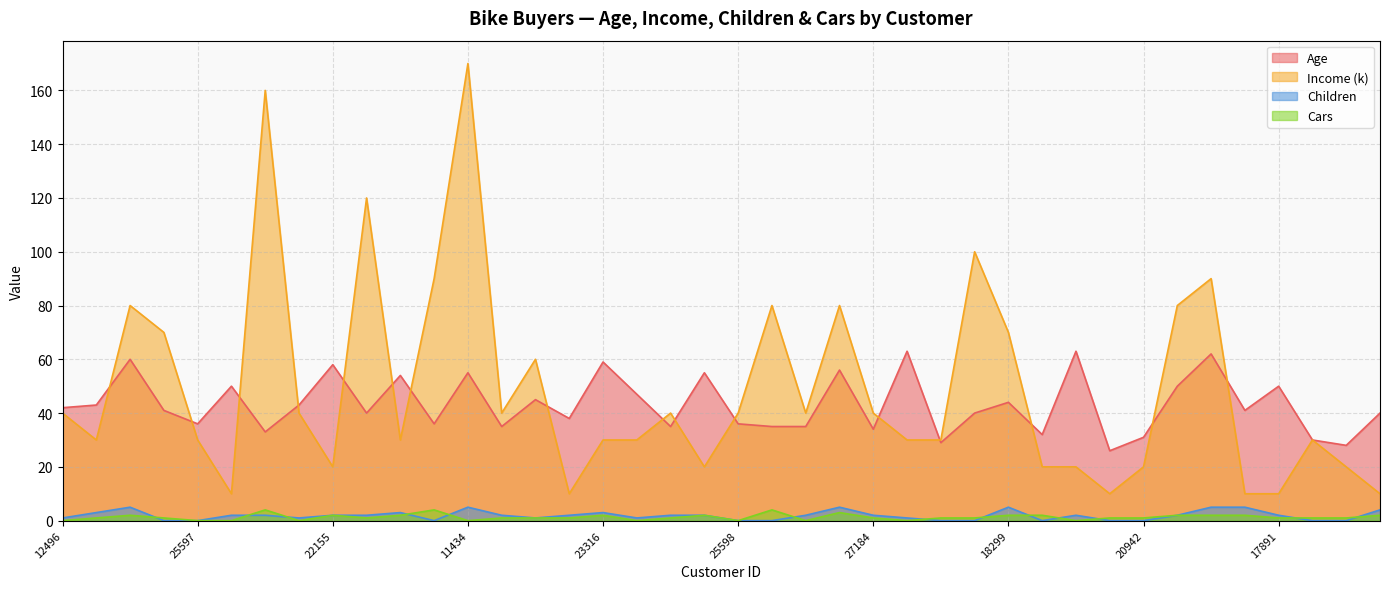

Reading left to right, what are all the values shown in this chart?

Age: 12496=42	24107=43	14177=60	24381=41	25597=36	13507=50	27974=33	19364=43	22155=58	19280=40	22173=54	12697=36	11434=55	25323=35	23542=45	20870=38	23316=59	12610=47	27183=35	25940=55	25598=36	21564=35	19193=35	26412=56	27184=34	12590=63	17841=29	18283=40	18299=44	16466=32	19273=63	22400=26	20942=31	18484=50	12291=62	28380=41	17891=50	27832=30	26863=28	16259=40
Income (k): 12496=40	24107=30	14177=80	24381=70	25597=30	13507=10	27974=160	19364=40	22155=20	19280=120	22173=30	12697=90	11434=170	25323=40	23542=60	20870=10	23316=30	12610=30	27183=40	25940=20	25598=40	21564=80	19193=40	26412=80	27184=40	12590=30	17841=30	18283=100	18299=70	16466=20	19273=20	22400=10	20942=20	18484=80	12291=90	28380=10	17891=10	27832=30	26863=20	16259=10
Children: 12496=1	24107=3	14177=5	24381=0	25597=0	13507=2	27974=2	19364=1	22155=2	19280=2	22173=3	12697=0	11434=5	25323=2	23542=1	20870=2	23316=3	12610=1	27183=2	25940=2	25598=0	21564=0	19193=2	26412=5	27184=2	12590=1	17841=0	18283=0	18299=5	16466=0	19273=2	22400=0	20942=0	18484=2	12291=5	28380=5	17891=2	27832=0	26863=0	16259=4
Cars: 12496=0	24107=1	14177=2	24381=1	25597=0	13507=0	27974=4	19364=0	22155=2	19280=1	22173=2	12697=4	11434=0	25323=1	23542=1	20870=1	23316=2	12610=0	27183=1	25940=2	25598=0	21564=4	19193=0	26412=3	27184=1	12590=0	17841=1	18283=1	18299=2	16466=2	19273=0	22400=1	20942=1	18484=2	12291=2	28380=2	17891=1	27832=1	26863=1	16259=2